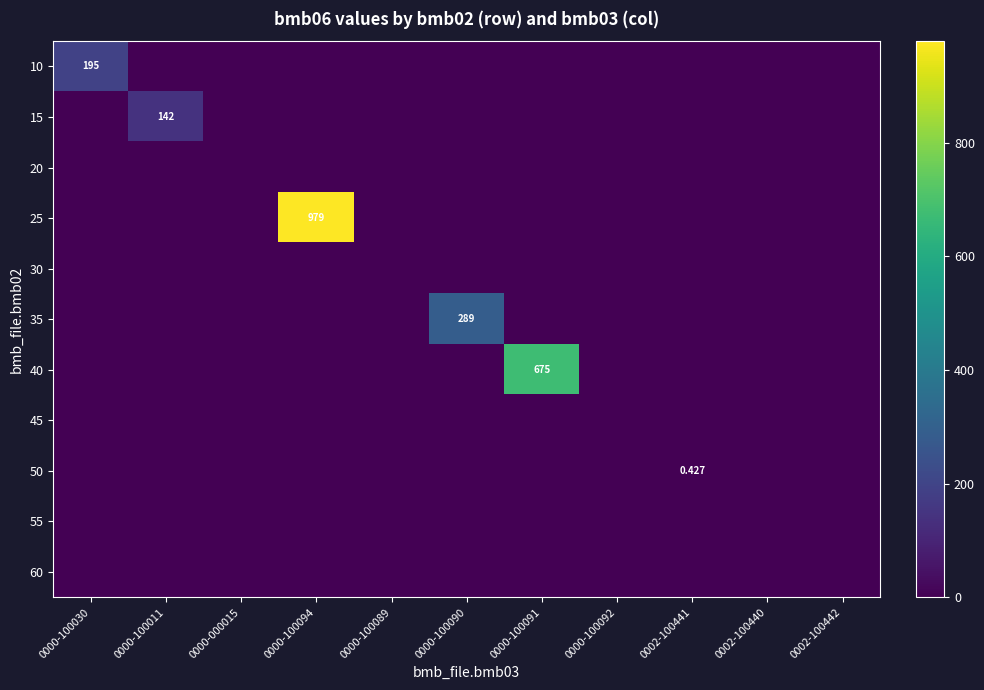

List the series in order of their peak value, highest first.

25, 40, 35, 10, 15, 50, 20, 30, 45, 55, 60